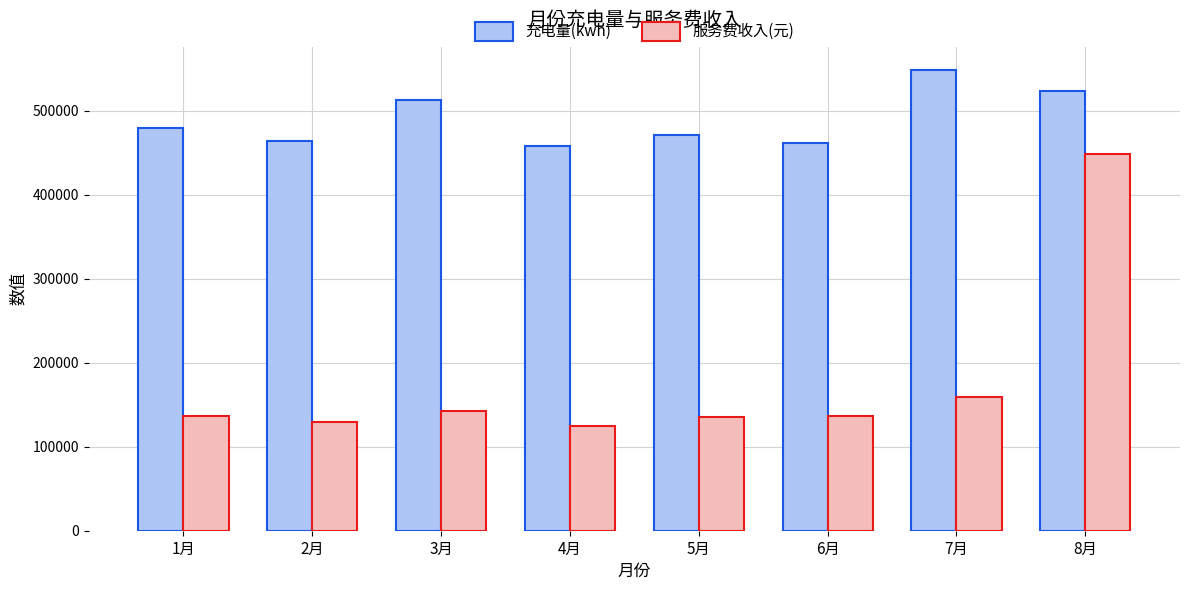

What is the average value of the 服务费收入(元) series?

176556.9